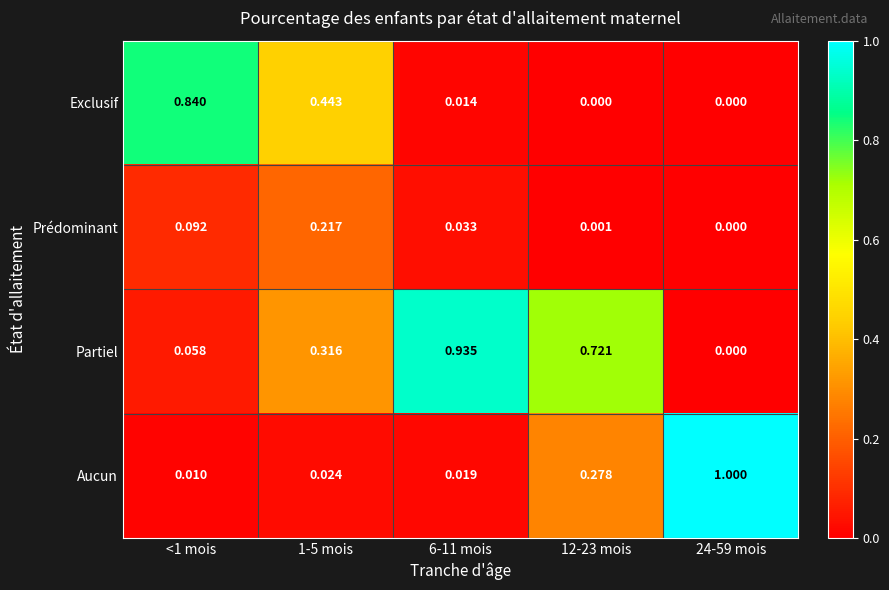

Which series changed the most between <1 mois and 6-11 mois?

Partiel